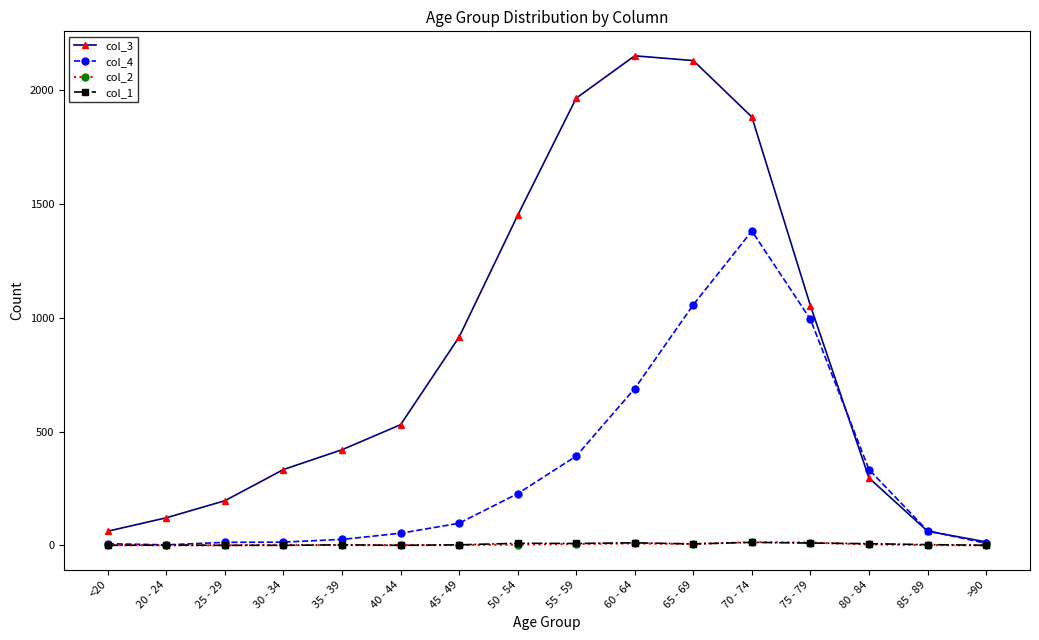

Which series has the widest spread of values?

col_3